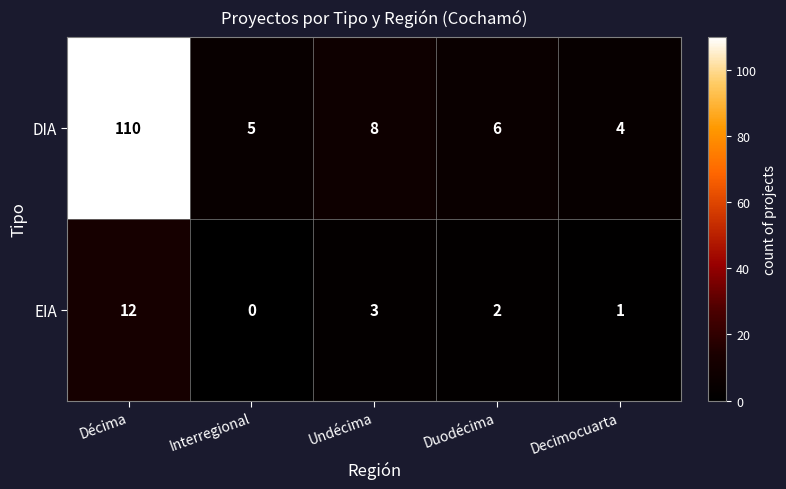

The DIA series shows 11 at Duodécima. True or false?

False